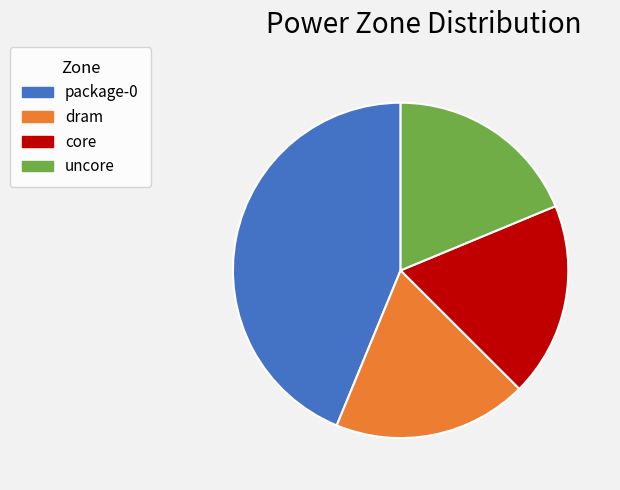

How many segments does this pie chart have?

4